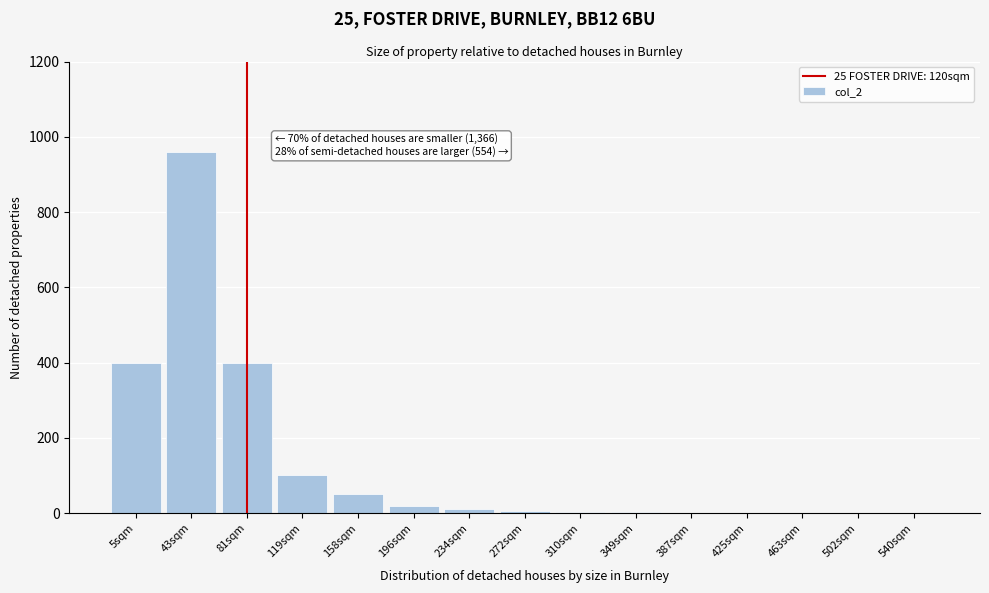

What is the sum of all values?

1953